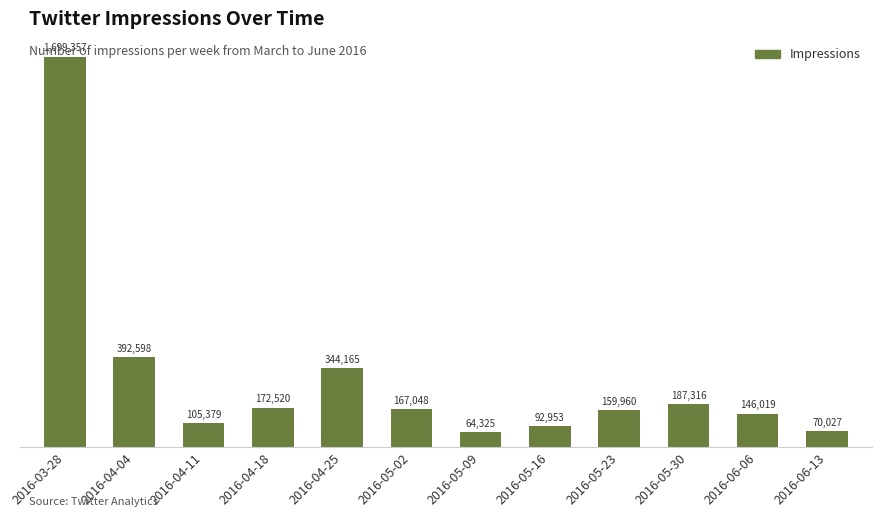

What is the smallest value displayed?

64325